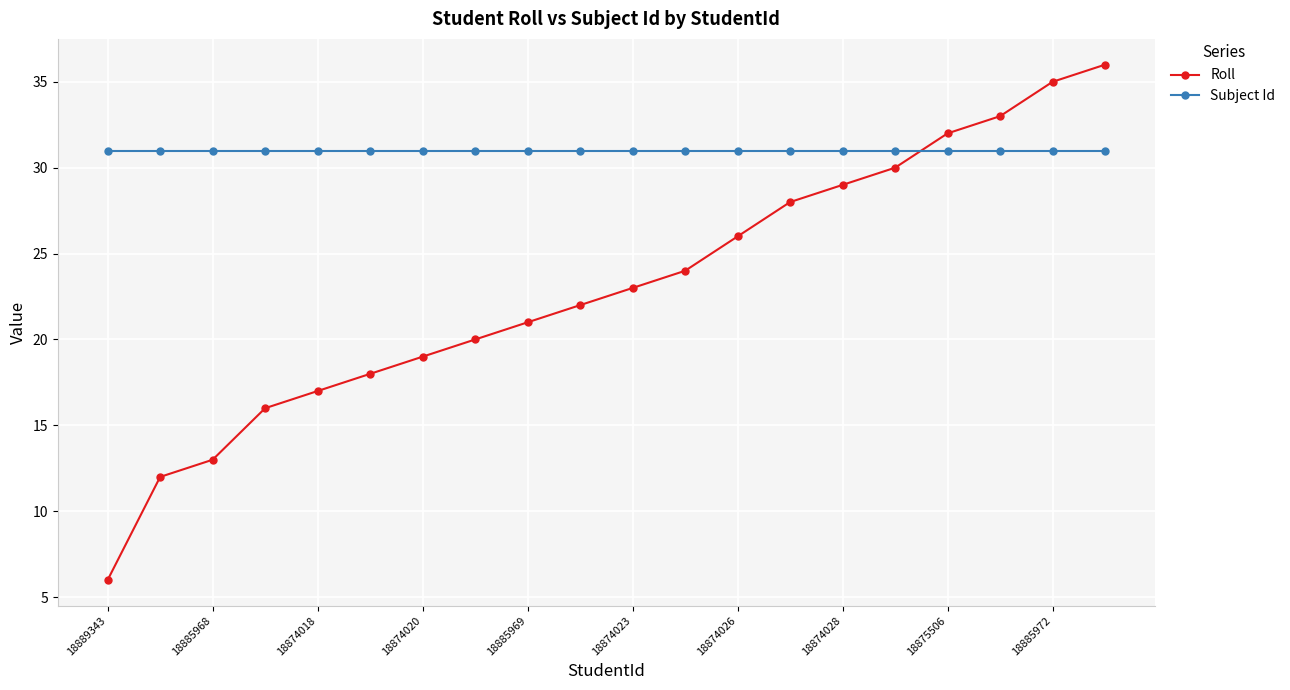

What is the highest value of the Subject Id series?

31